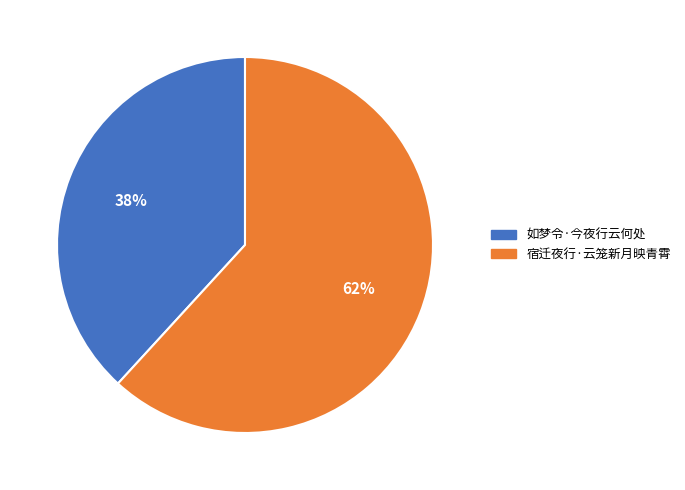

To the nearest percent, what is the combined percentage of 宿迁夜行·云笼新月映青霄 and 如梦令·今夜行云何处?

100%